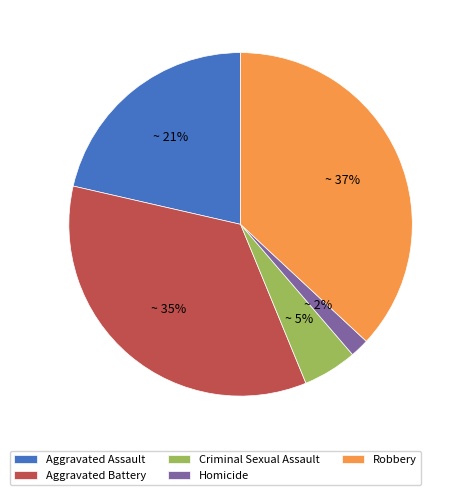

Is Criminal Sexual Assault the majority of the pie?

No